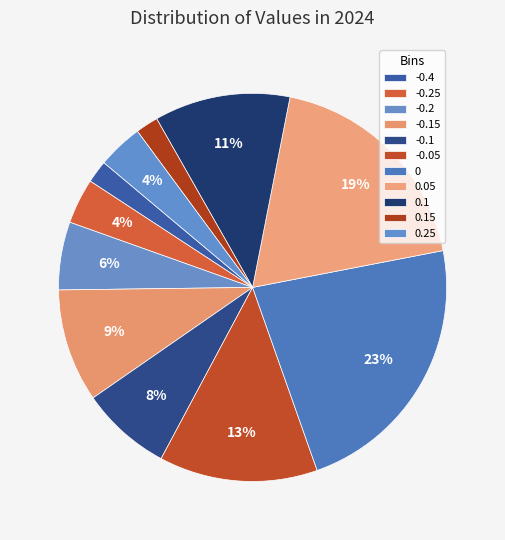

How many segments does this pie chart have?

11